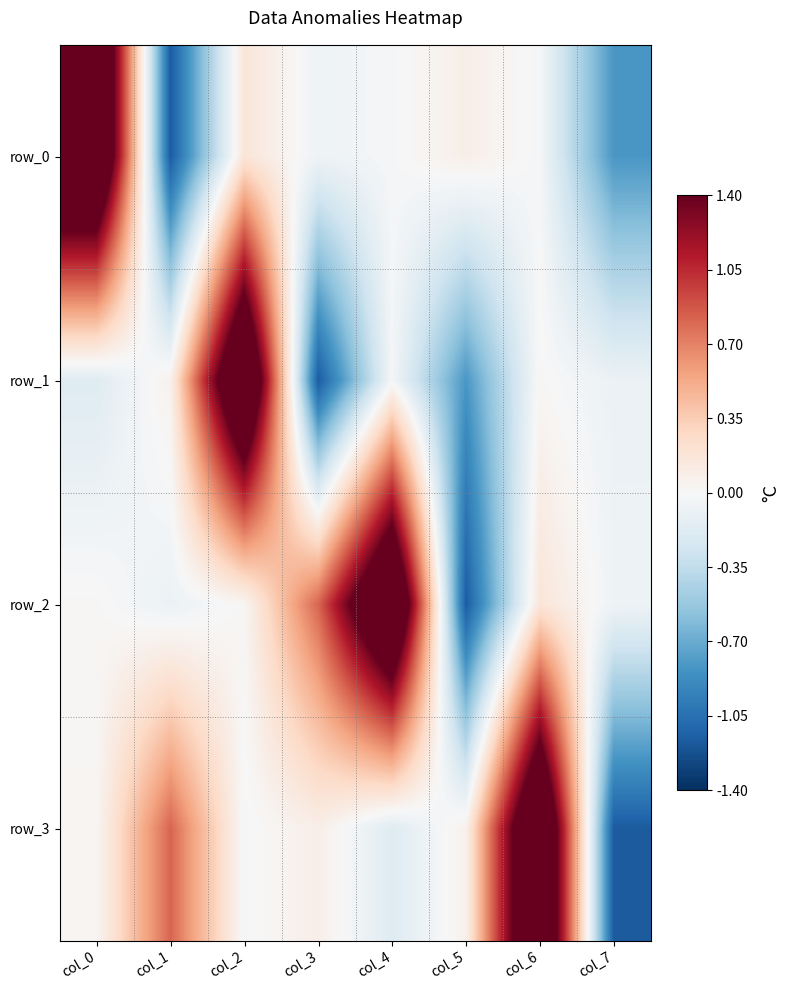

At col_4, list the series in order from smallest to largest.

row_3, row_1, row_0, row_2